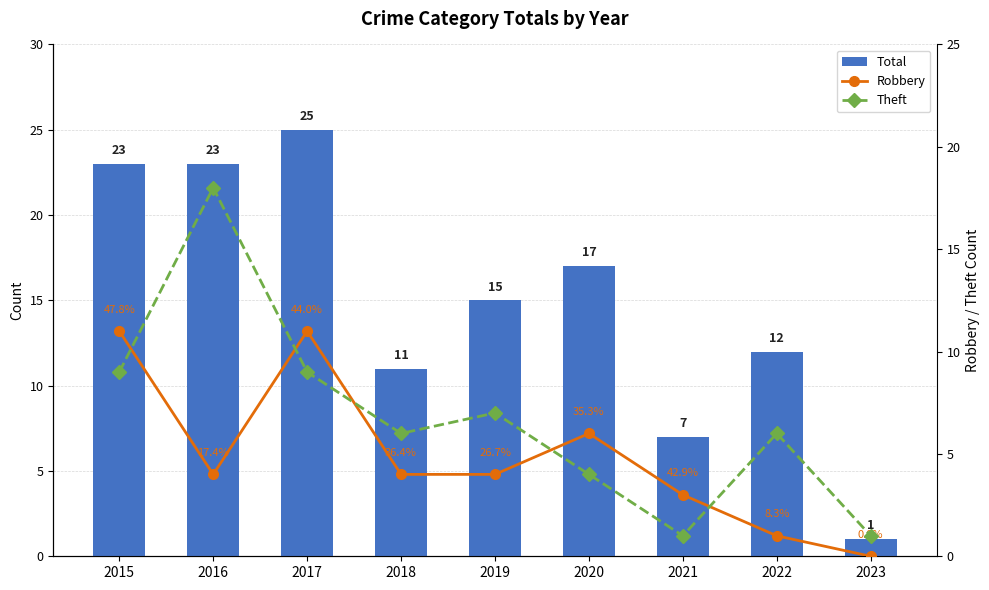

What is the difference between the maximum and minimum values in the Total series?

24